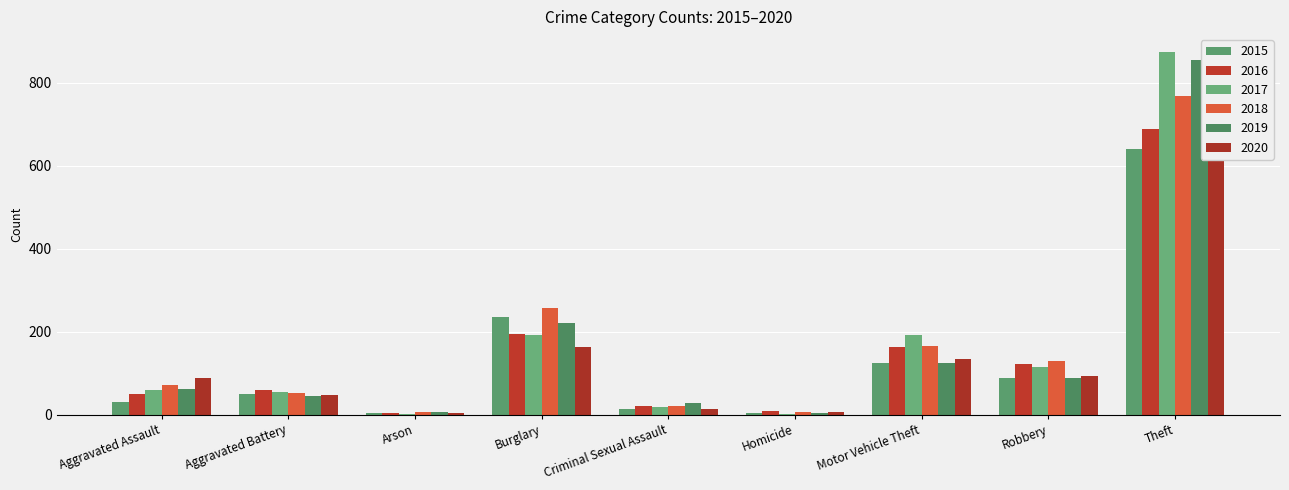

The 2019 series shows 9 at Arson. True or false?

False